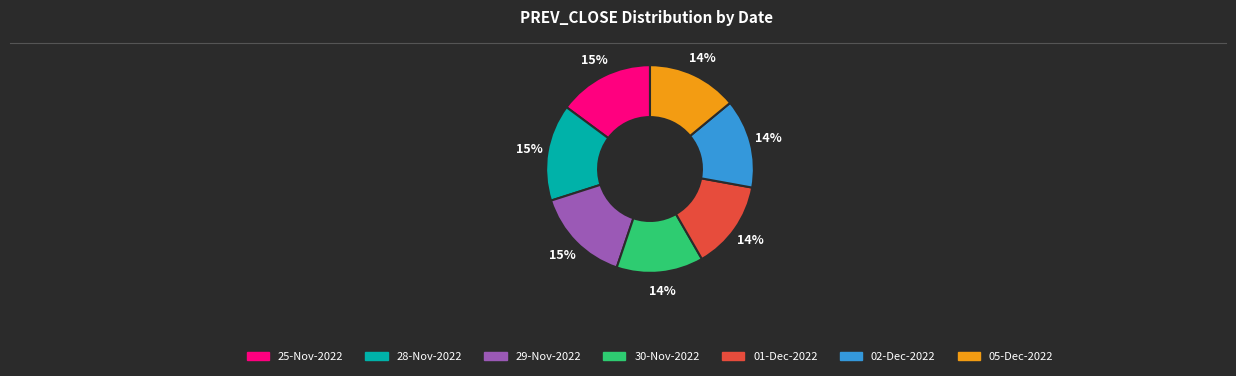

Does any single category account for the majority?

No